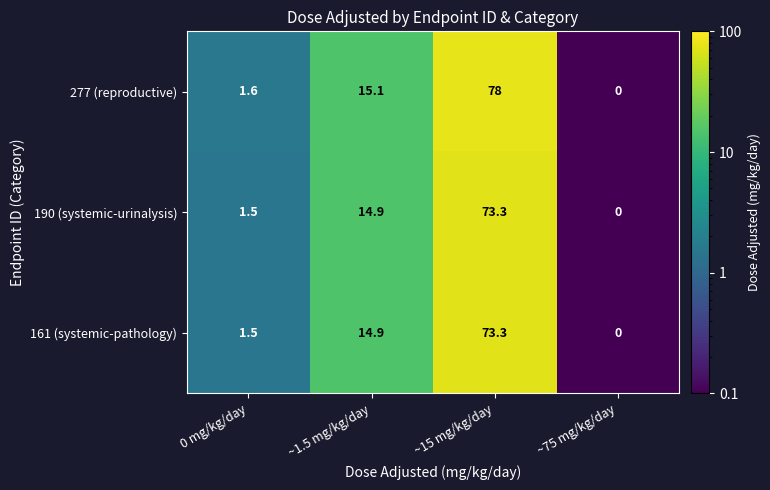

What value does the 190 (systemic-urinalysis) series have at 0 mg/kg/day?

1.5